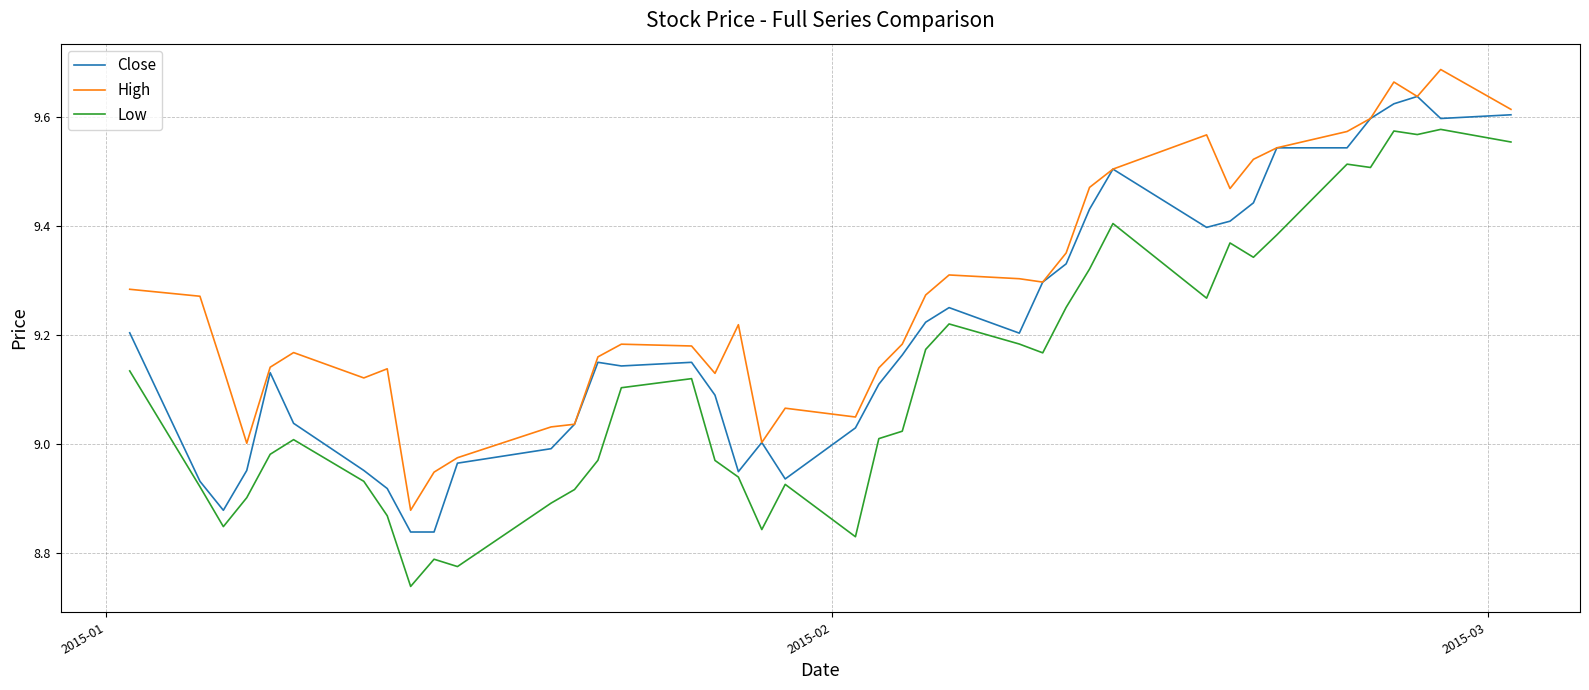

True or false: Low has more than 0 points higher than both neighbors.

True